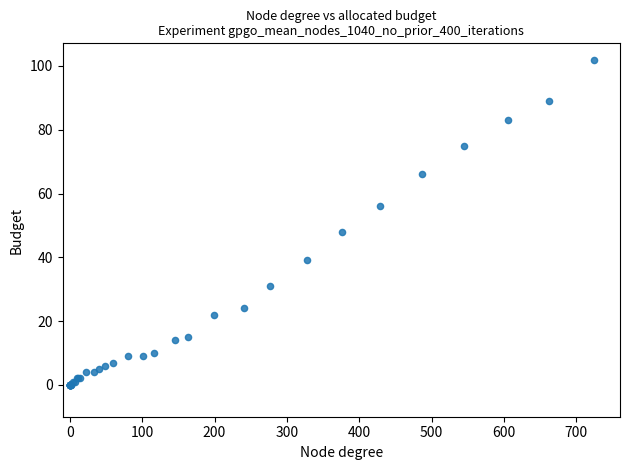

What Y value in the scatter plot is closest to 51?

48